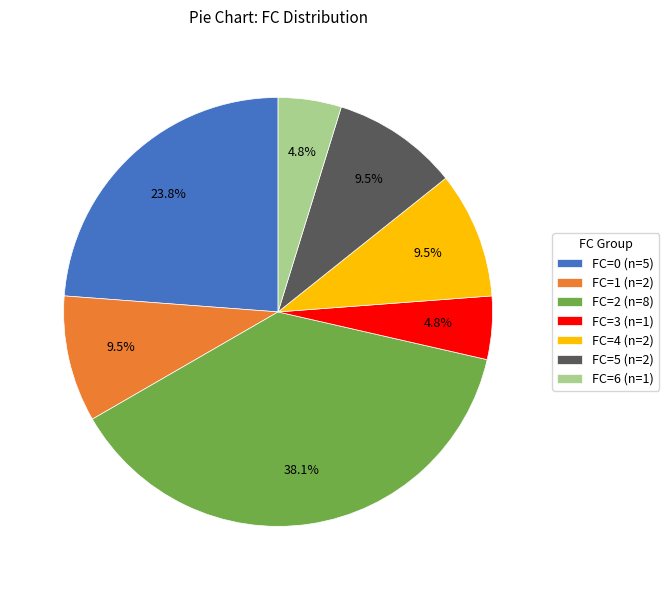

Which has a higher value, FC=2 (n=8) or FC=4 (n=2)?

FC=2 (n=8)